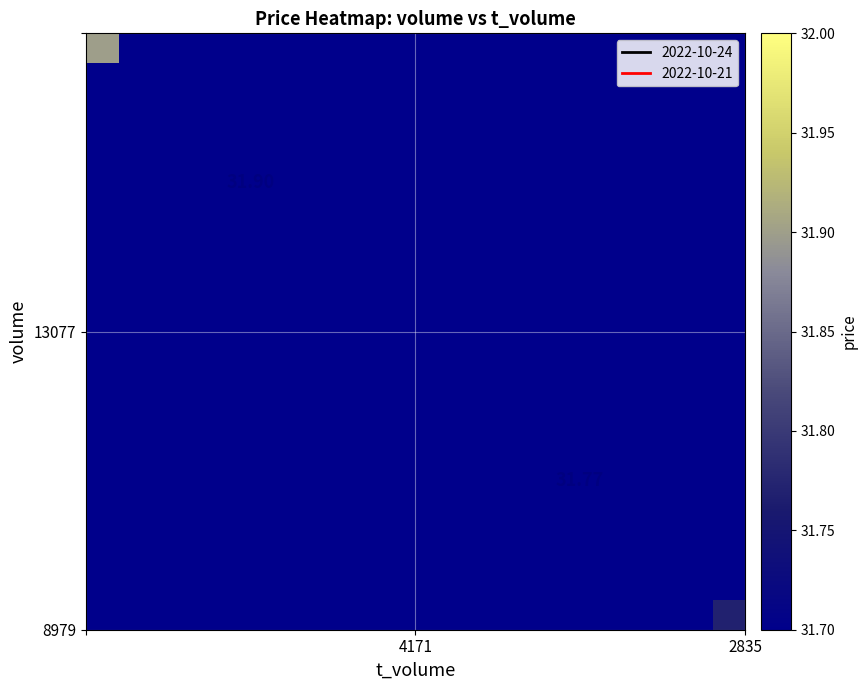

How many data points does each series have?

20